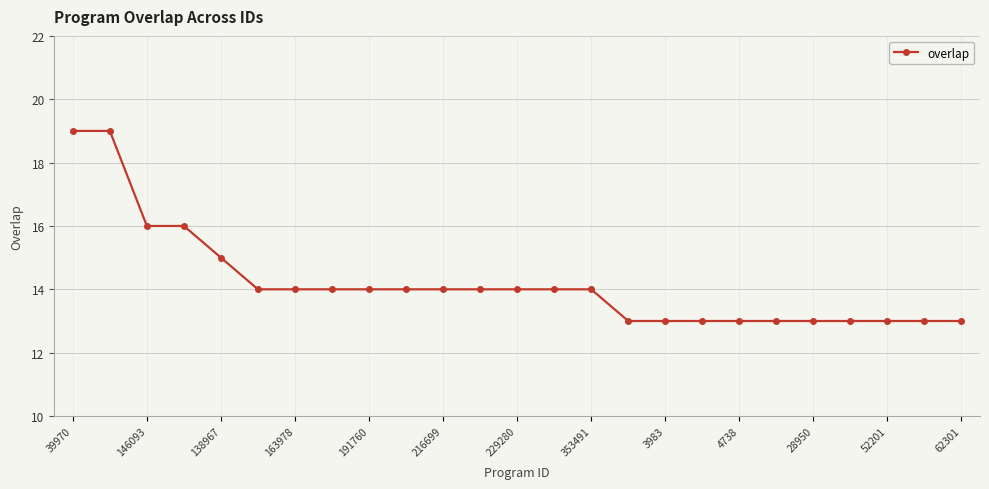

How many categories are shown in the chart?

25